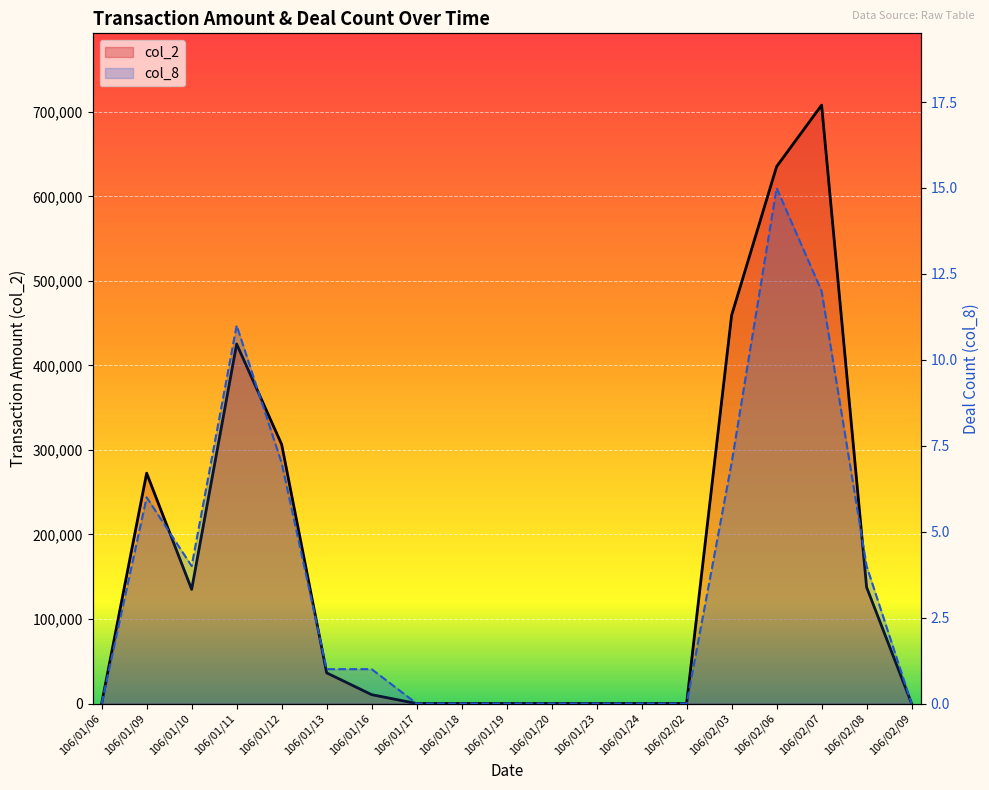

What is the greatest value displayed?

707900